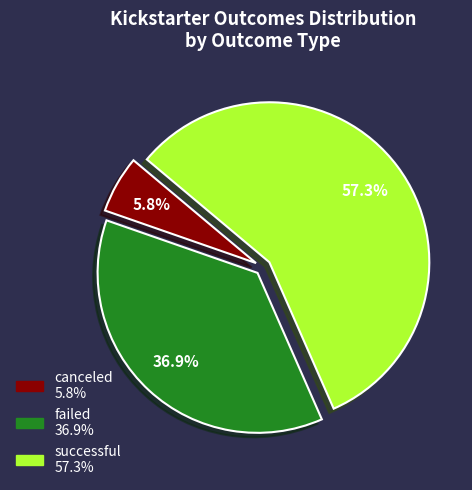

Does successful represent more than half of the total?

Yes